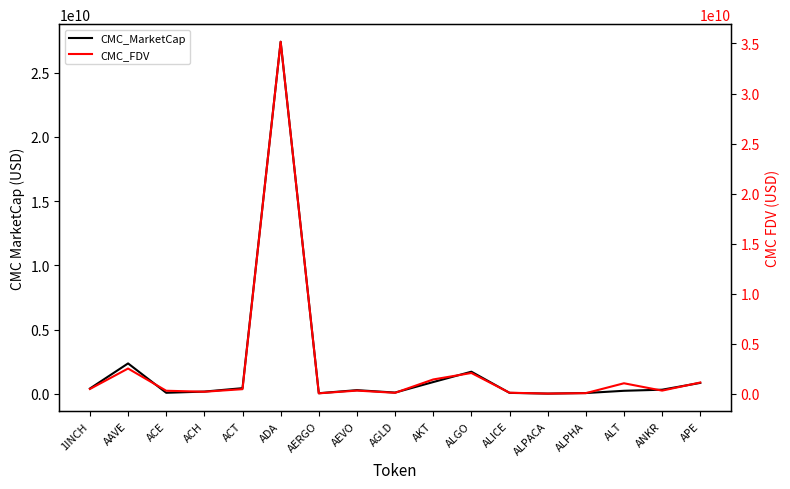

What is the total value across all series at 1INCH?

907508185.8